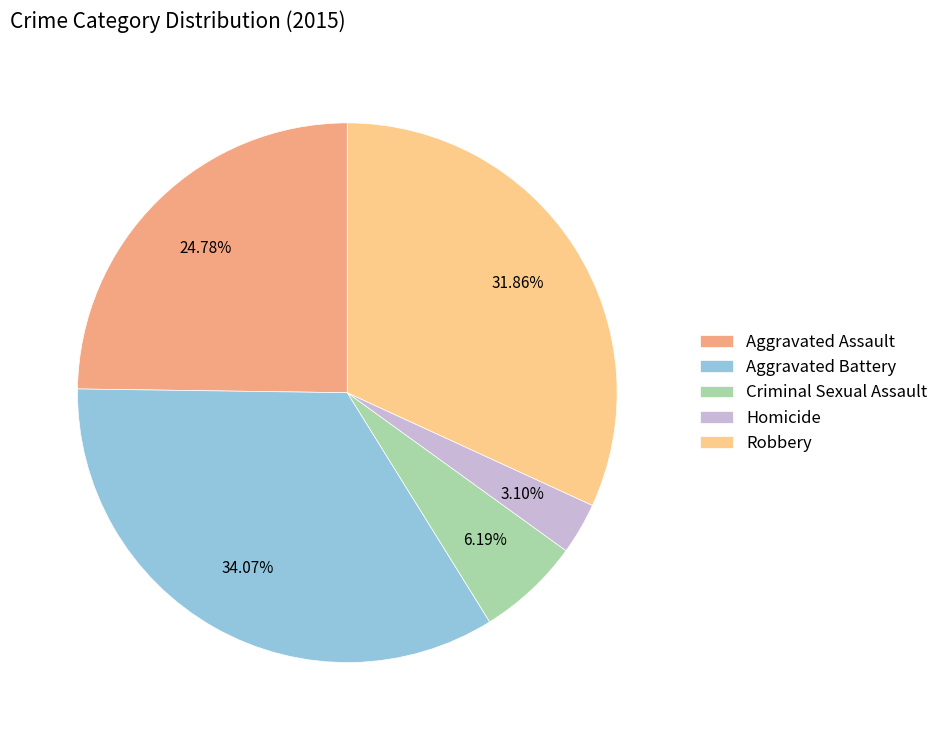

To the nearest percent, what percentage of the pie is Aggravated Assault?

25%